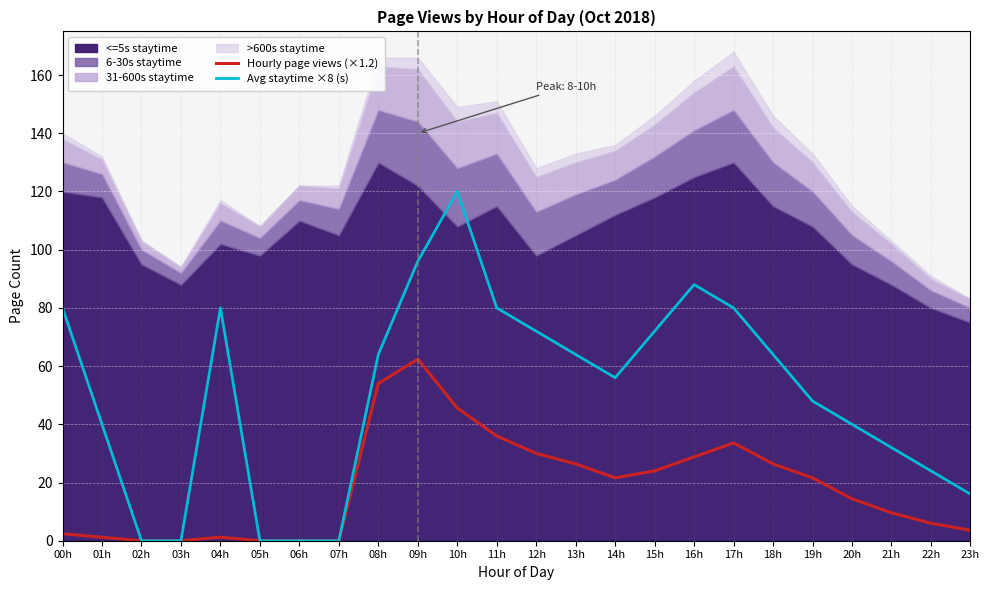

List the labels in order of Hourly page views (×1.2) value, smallest first.

02h, 03h, 05h, 06h, 07h, 01h, 04h, 00h, 23h, 22h, 21h, 20h, 14h, 19h, 15h, 13h, 18h, 16h, 12h, 17h, 11h, 10h, 08h, 09h